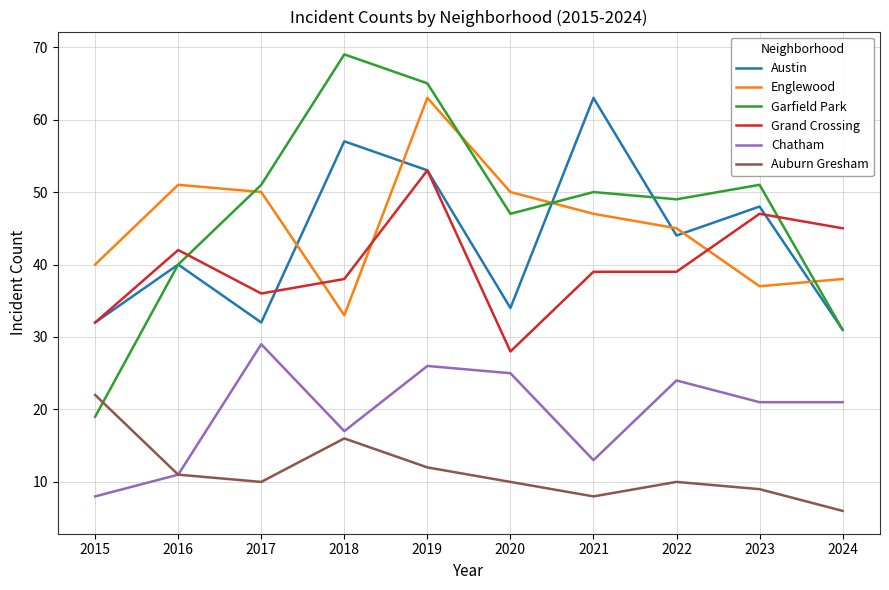

True or false: Englewood and Chatham cross at least once.

False